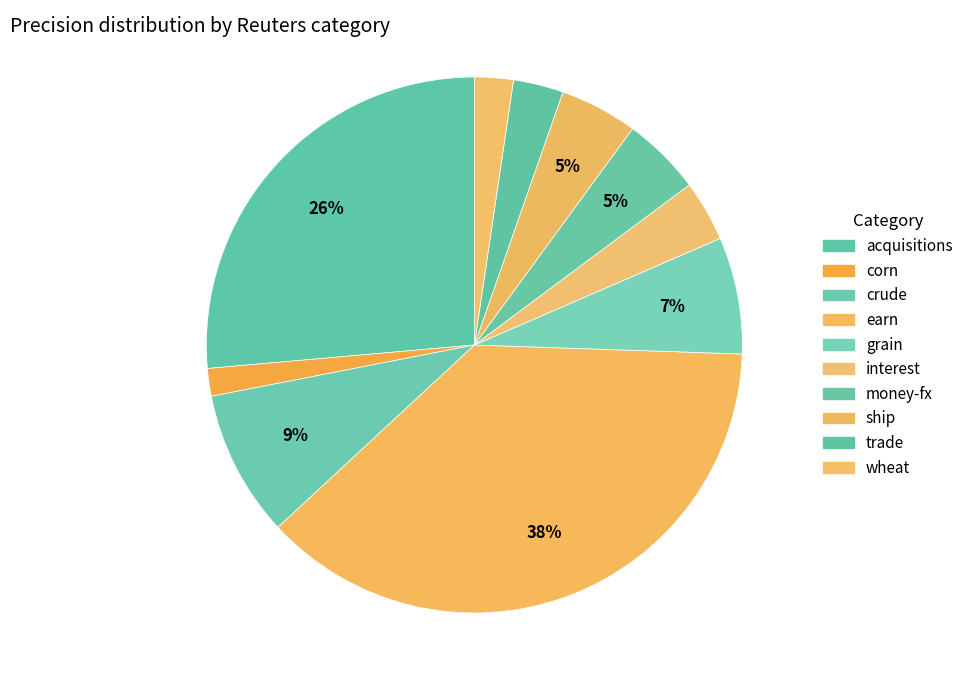

Is it true that crude is 9% of the pie?

True